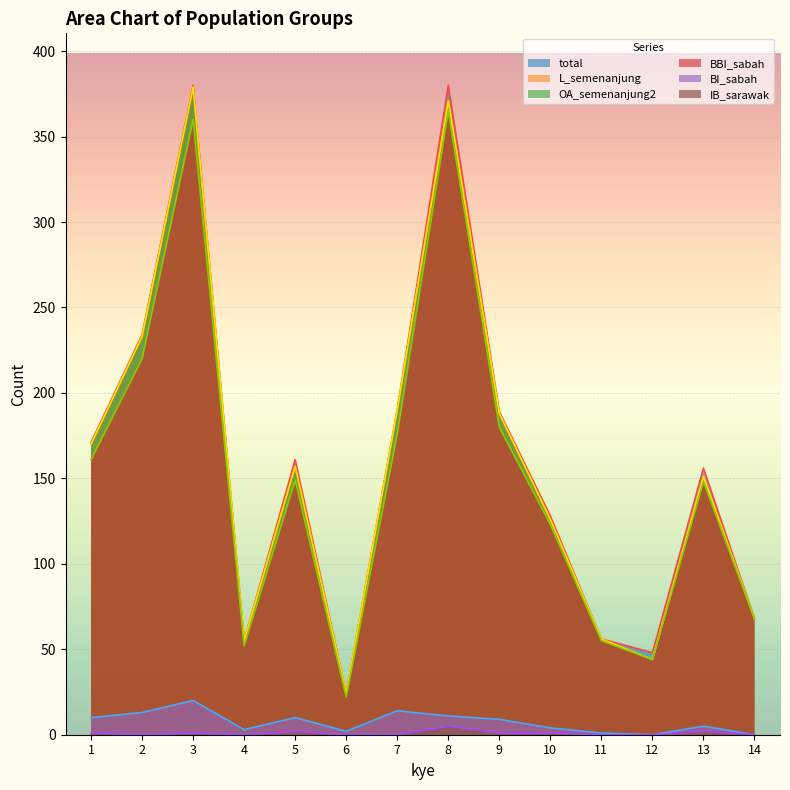

At which label does OA_semenanjung2 reach its minimum?

6